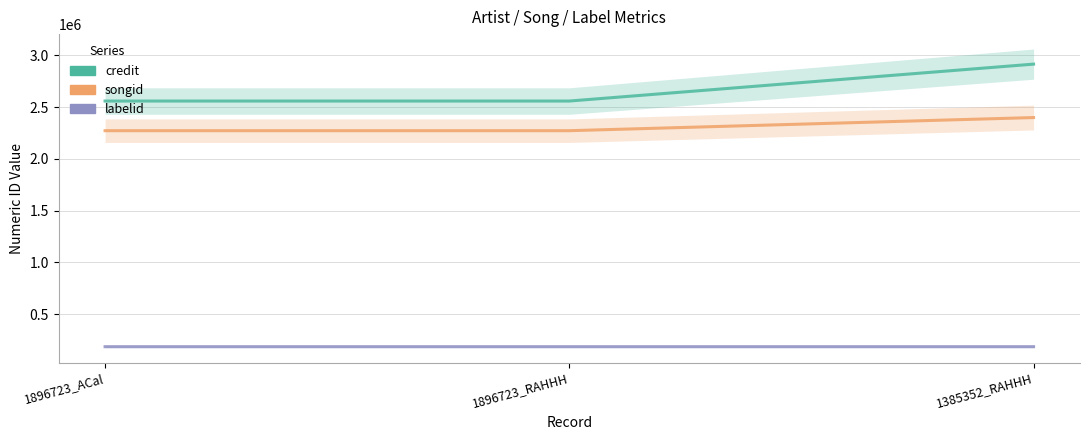

Between 1896723_ACal and 1385352_RAHHH, which is larger?

1385352_RAHHH